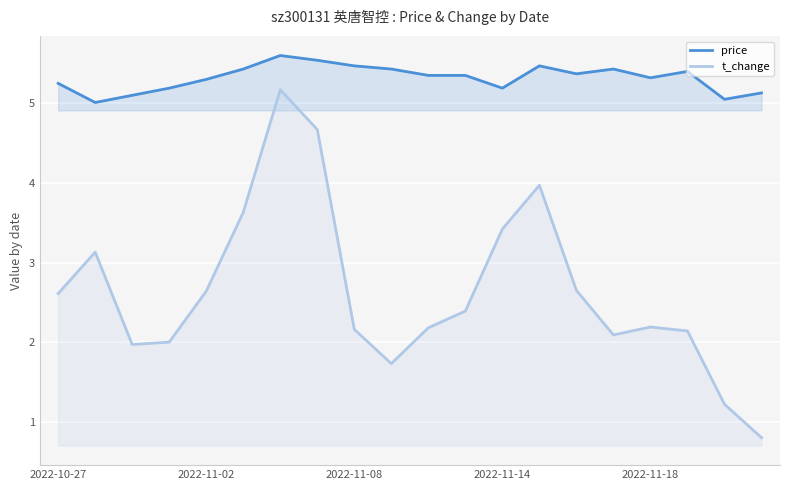

The value of price at 2022-10-27 is 5.2. True or false?

True